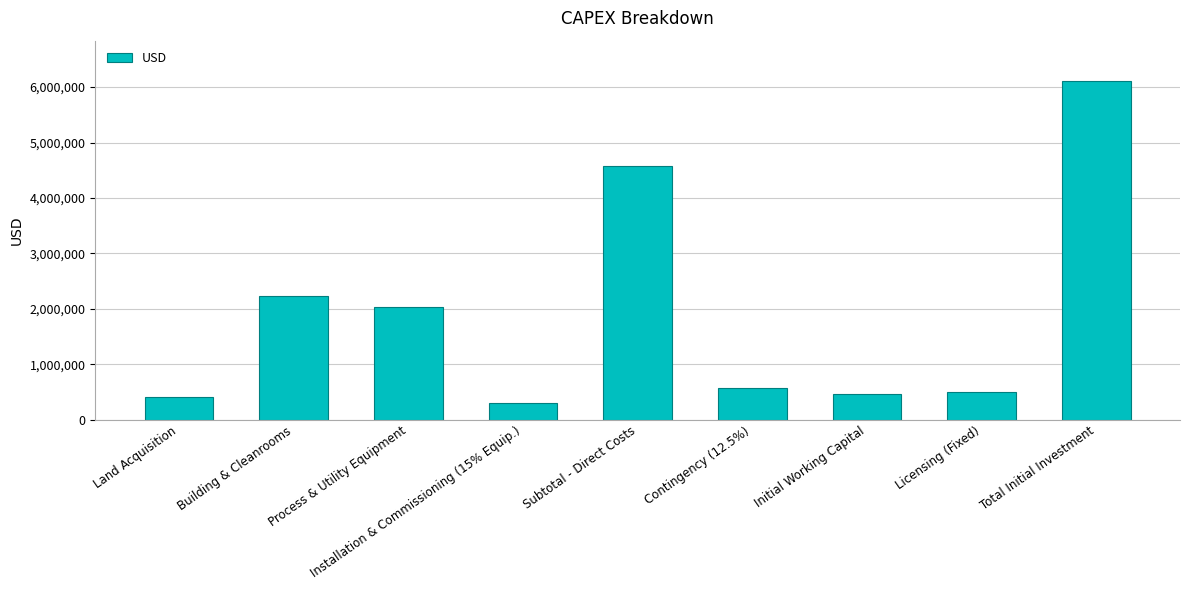

What is the maximum value shown in the chart?

6104554.7